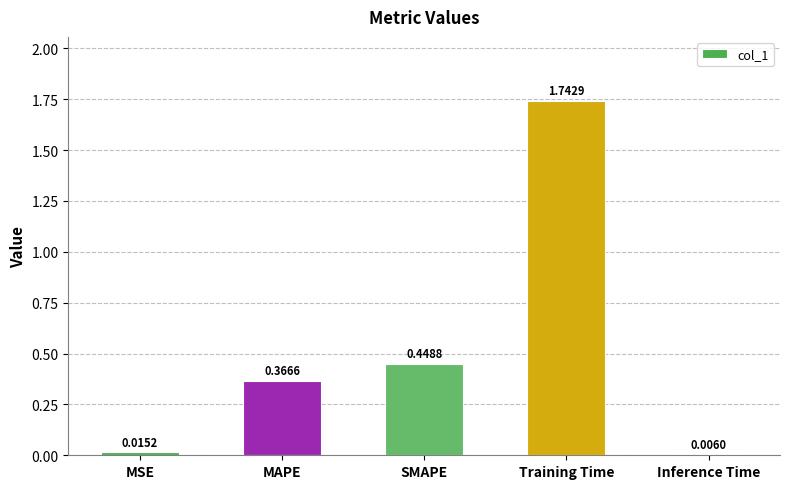

Which has a higher value, Inference Time or MAPE?

MAPE